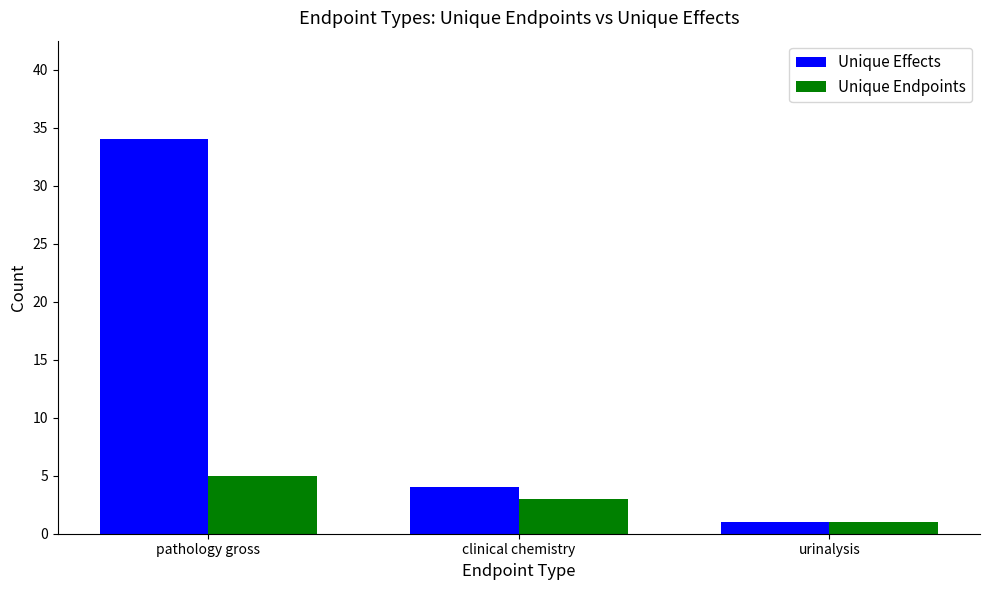

At pathology gross, list the series in order from smallest to largest.

Unique Endpoints, Unique Effects